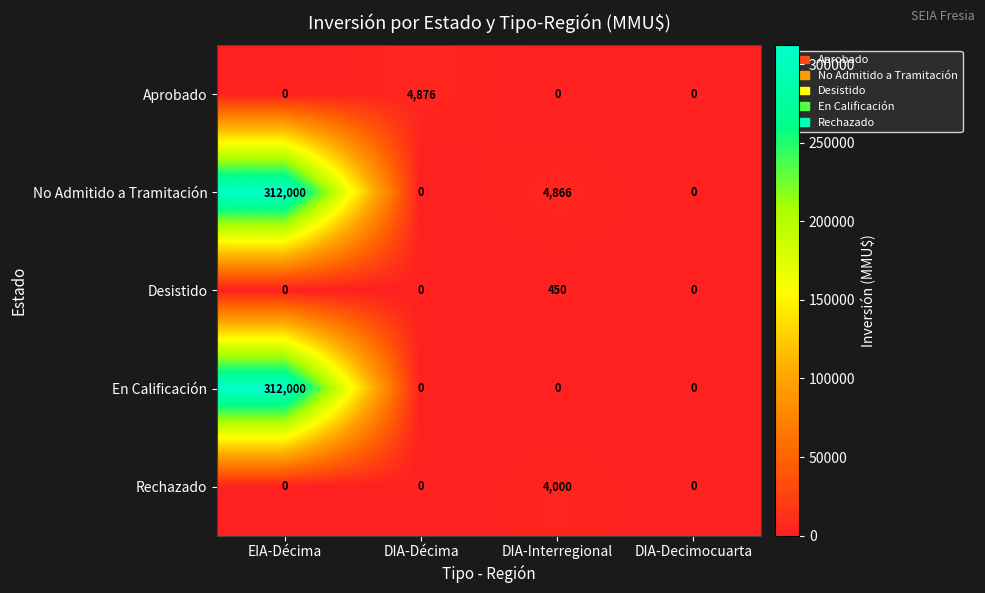

What is the total value across all series at DIA-Décima?

4876